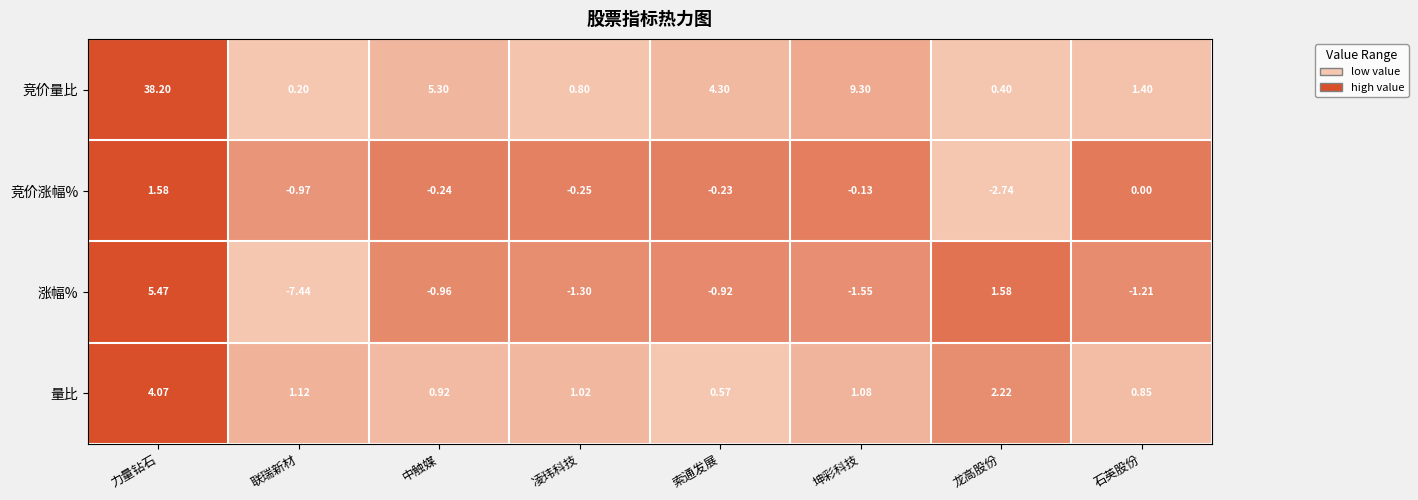

Which series has the largest range (max minus min)?

竞价量比